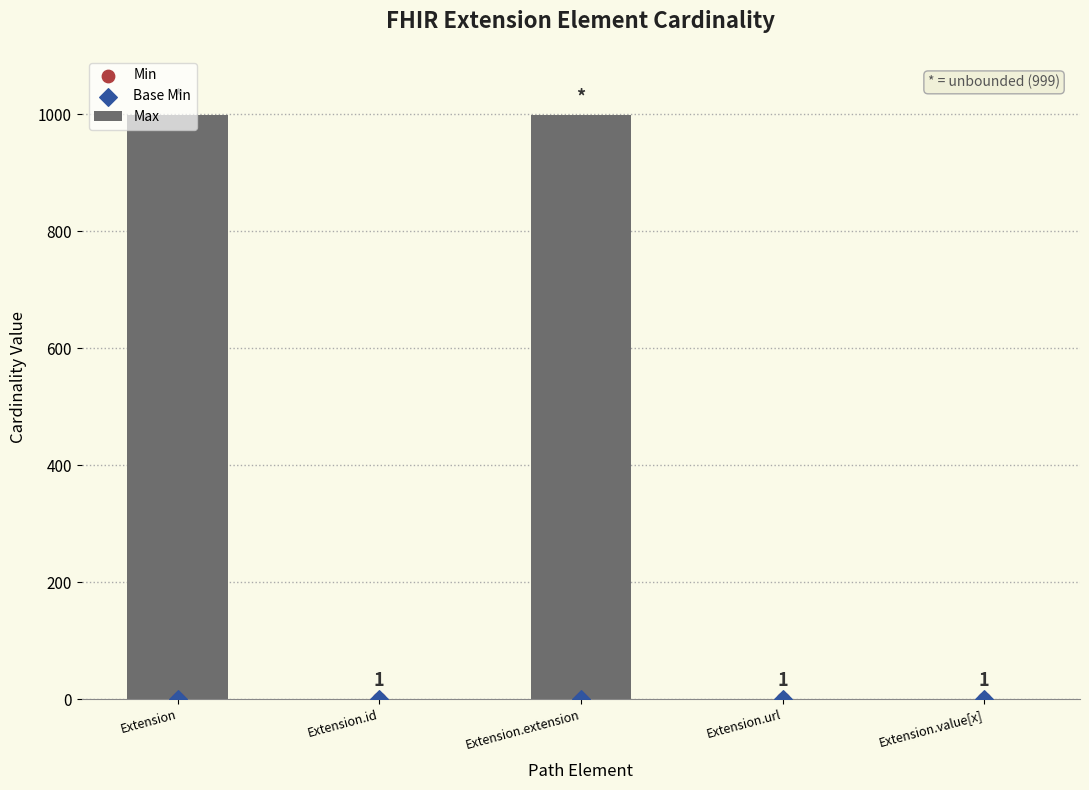

At how many categories does at least one series exceed 525?

2